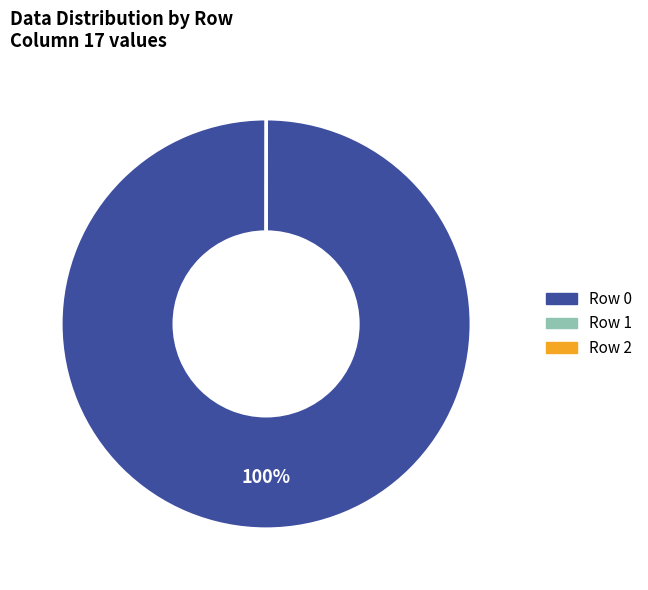

Does any single category account for the majority?

Yes